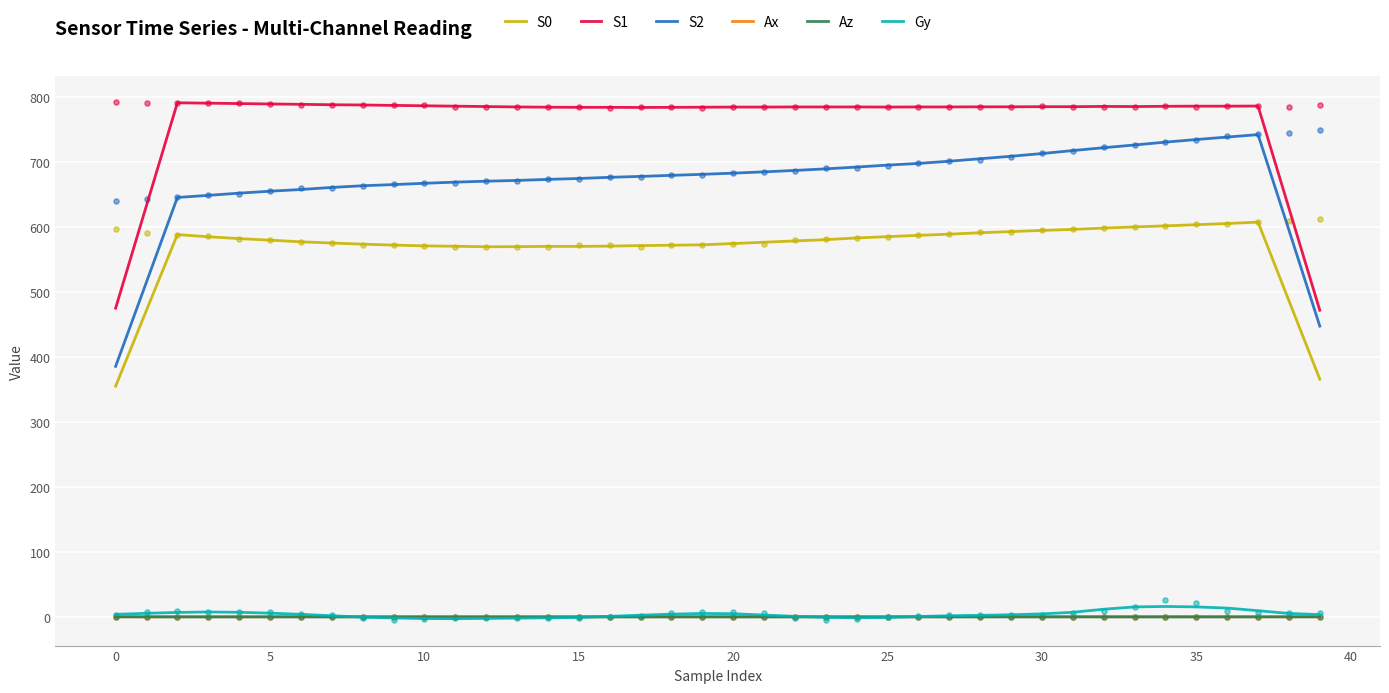

At which category is the sum across all series the highest?

37